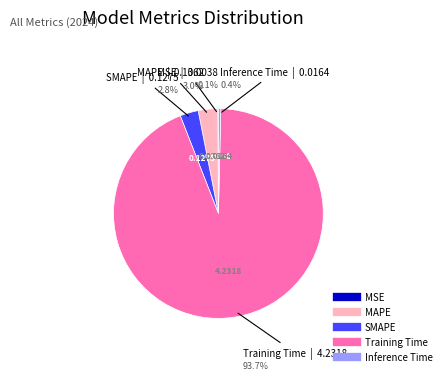

Is SMAPE the majority of the pie?

No